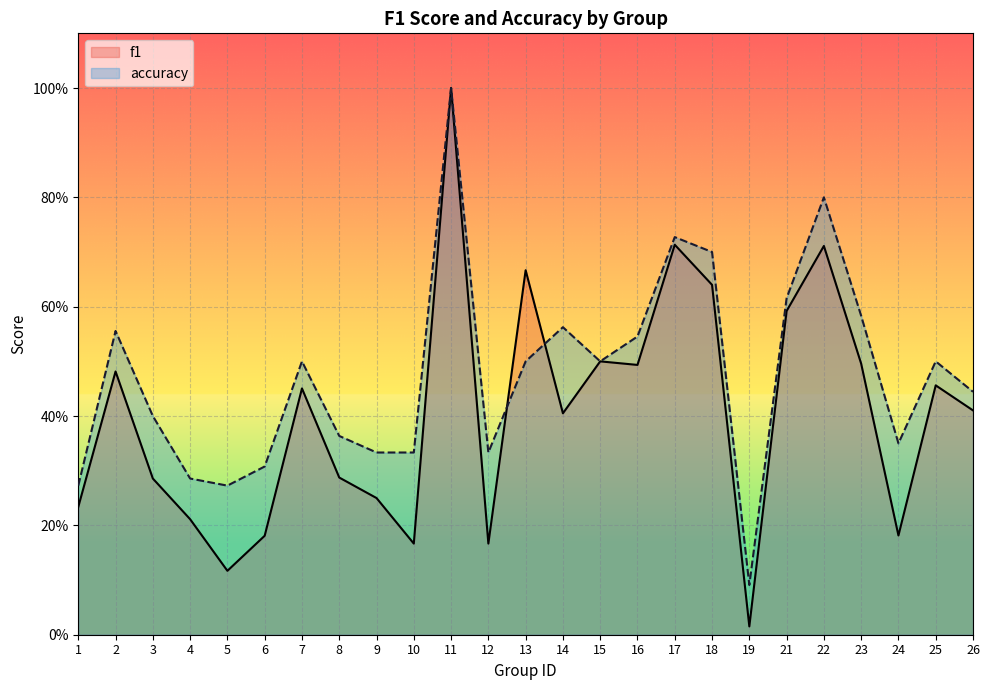

At which category does accuracy reach its first local valley?

5